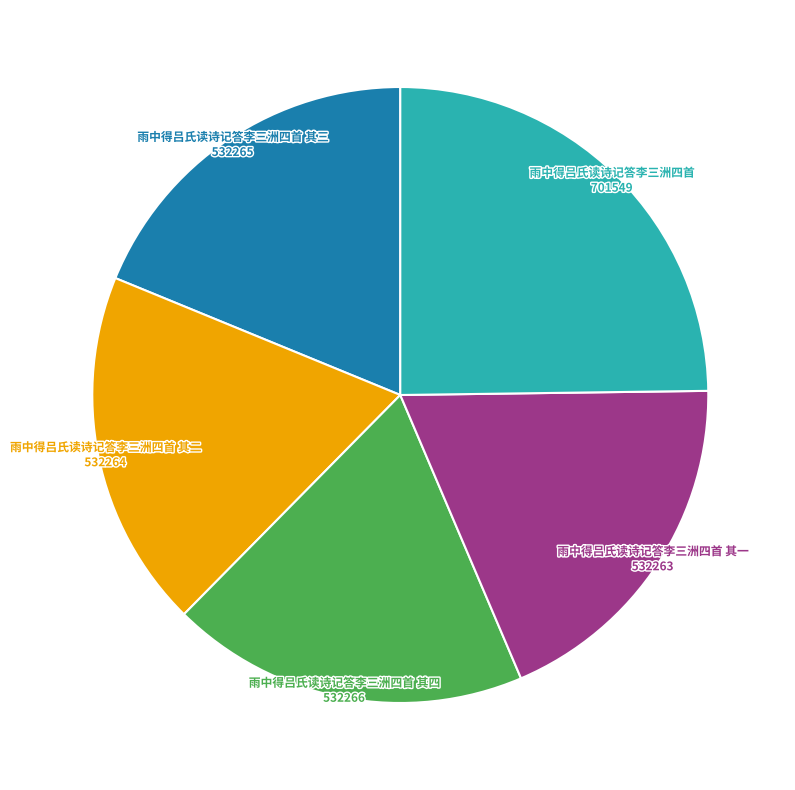

Is there a majority slice in this chart?

No